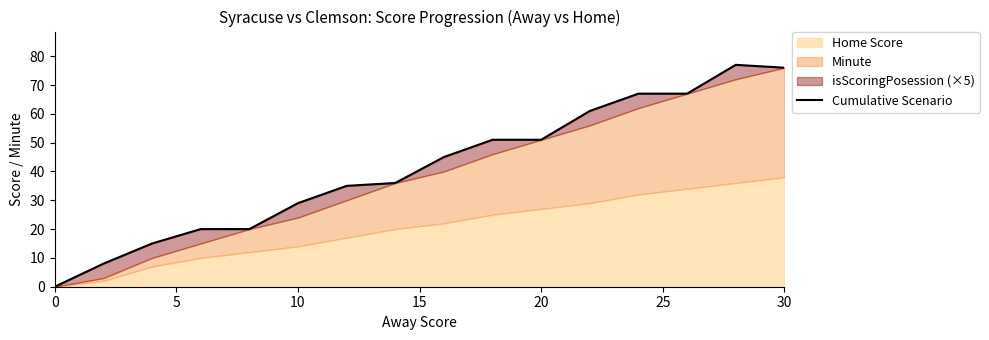

What is the change in value from 30 to 9?

+16